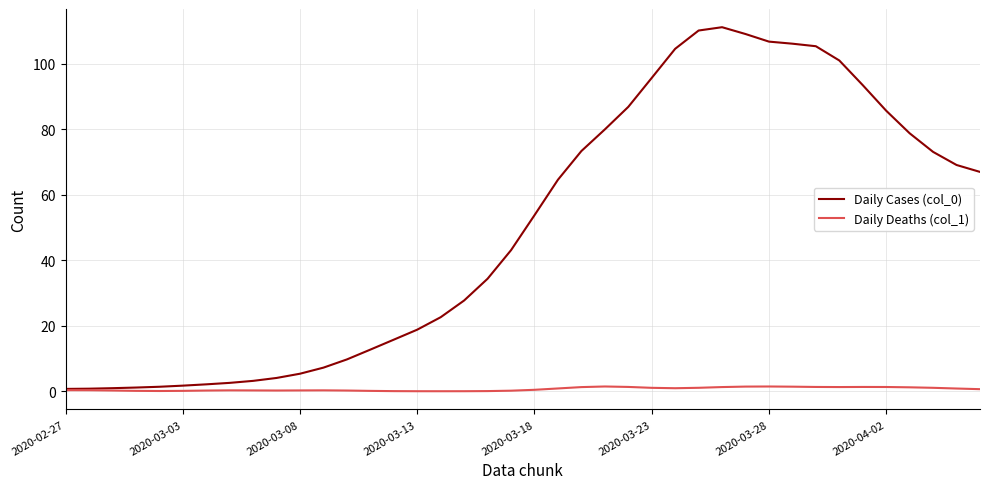

What is the average value of the Daily Deaths (col_1) series?

0.7